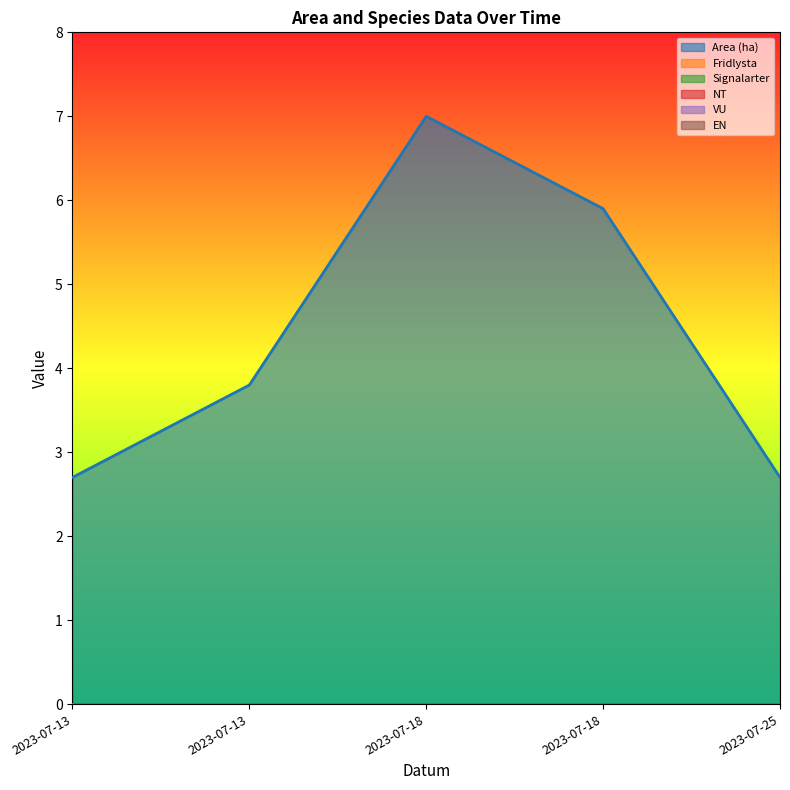

Rank the categories by EN value from lowest to highest.

2023-07-13, 2023-07-13, 2023-07-18, 2023-07-18, 2023-07-25